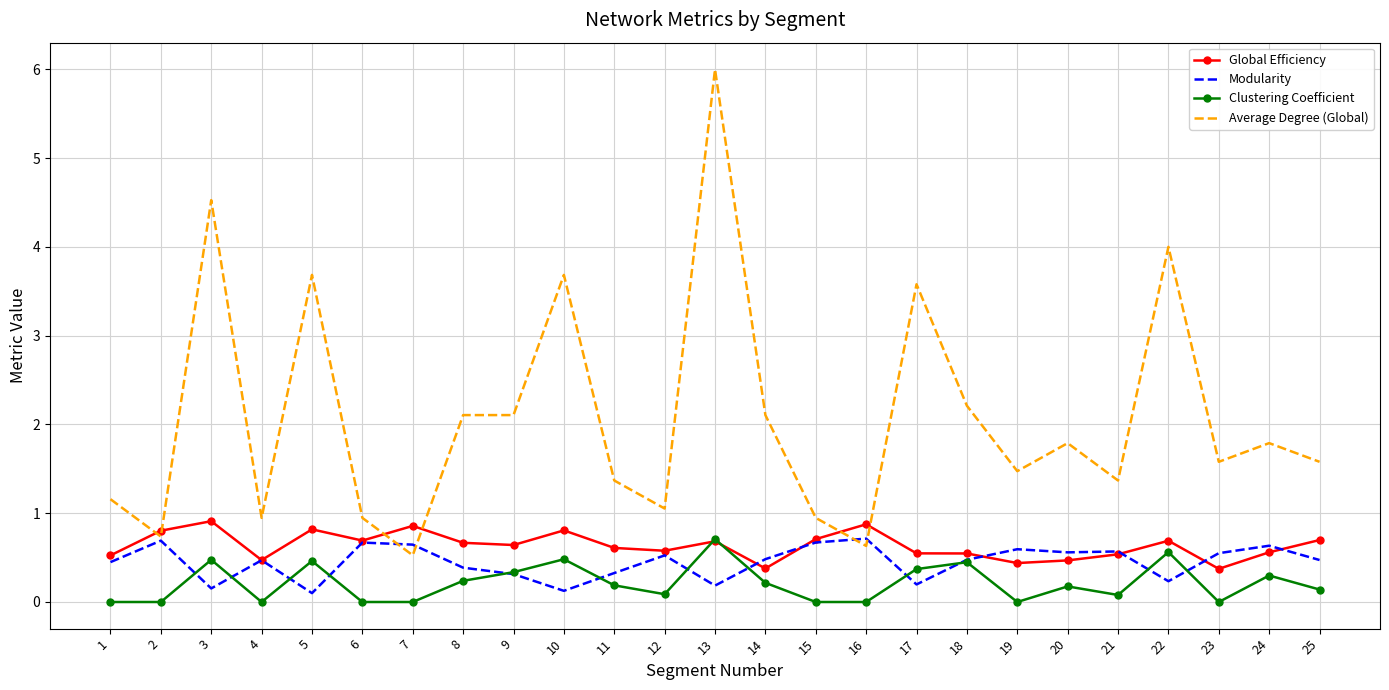

The value of Clustering Coefficient at 9 is 0.1. True or false?

False